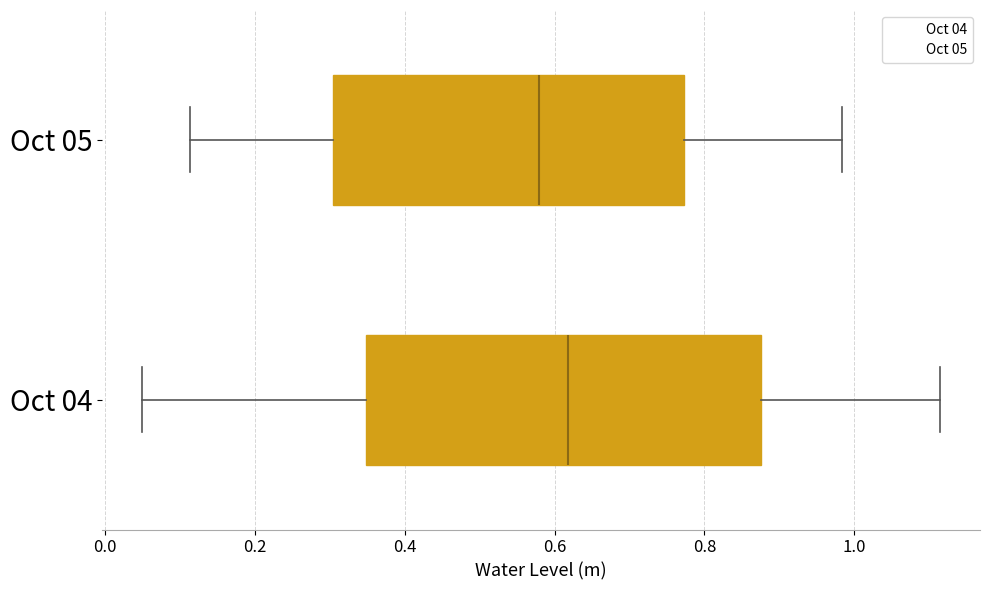

Reading bottom to top, read every box against the x-axis: the position of its median line, the range the box covers, and the ends of its whiskers. The values are not printed on the chart, so give them approximately, as read against the axis.

Oct 04: median 0.62, box 0.34 to 0.88, whiskers 0.04 to 1.12
Oct 05: median 0.58, box 0.30 to 0.78, whiskers 0.12 to 0.98